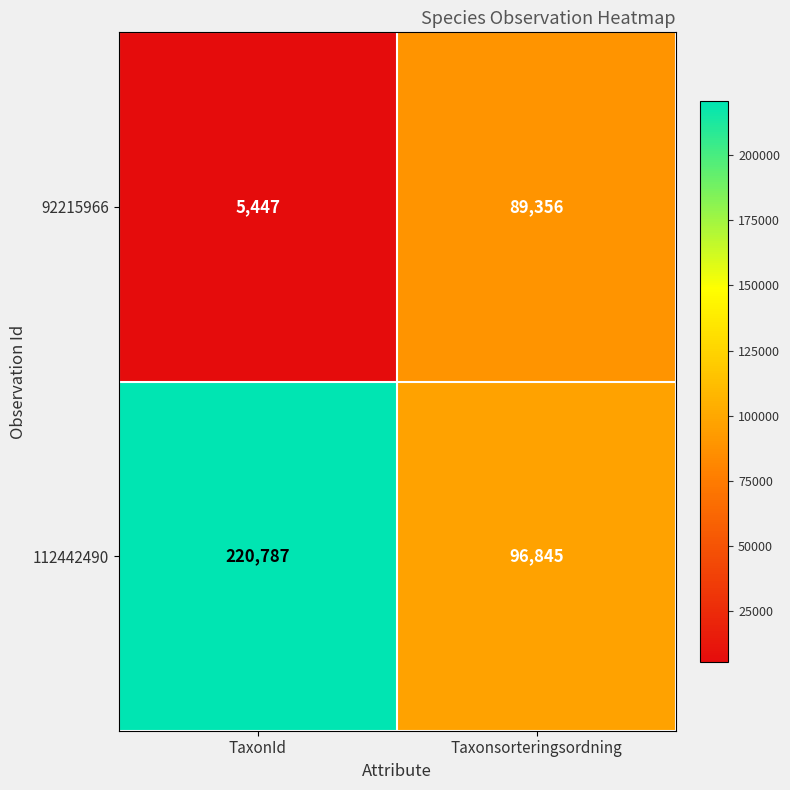

At which label does 92215966 reach its minimum?

TaxonId